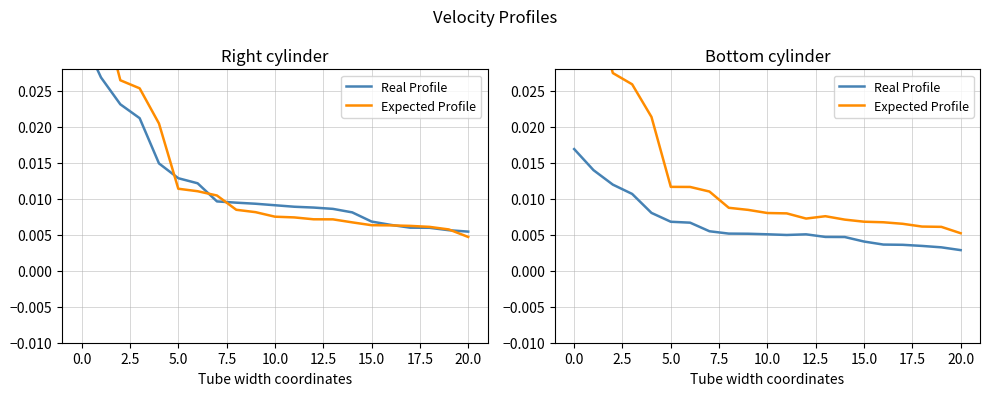

Does the chart have visible grid lines?

Yes